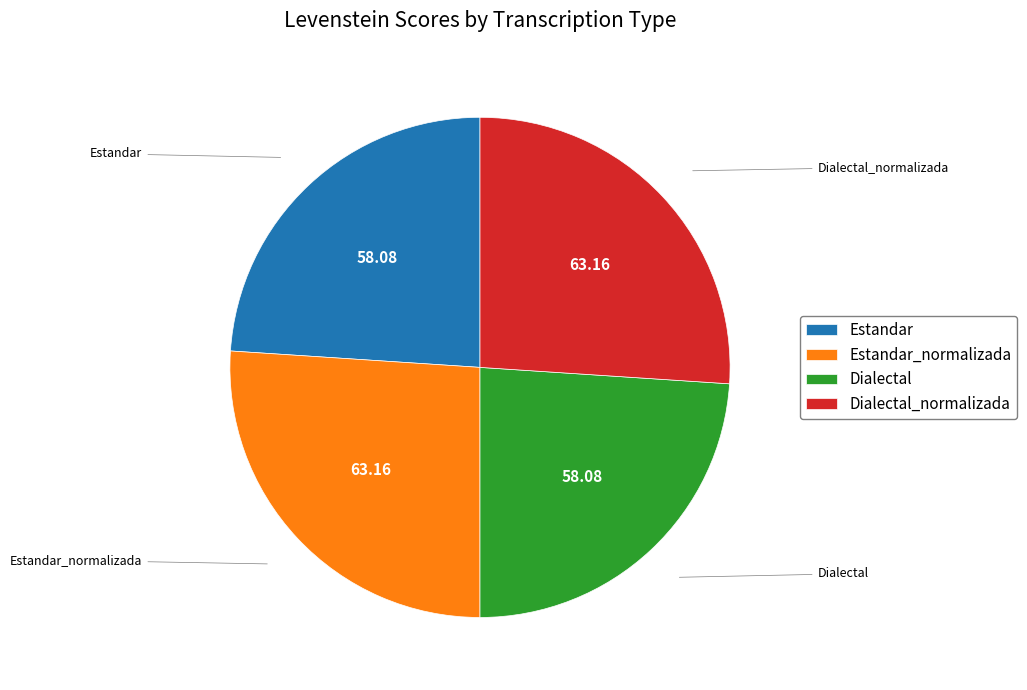

Is Dialectal the majority of the pie?

No